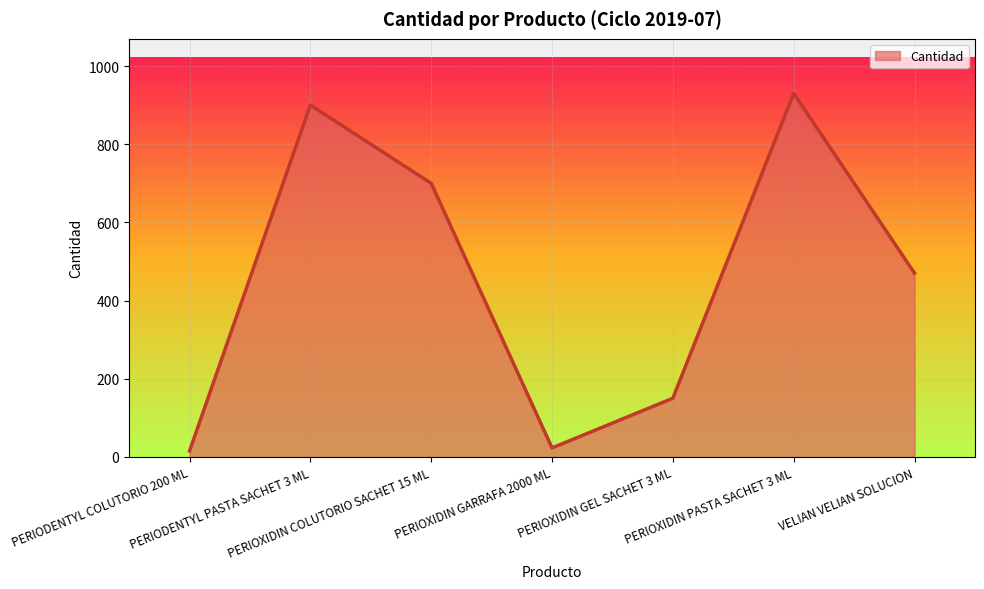

How many interior local peaks (higher than both neighbors) does the data have?

2